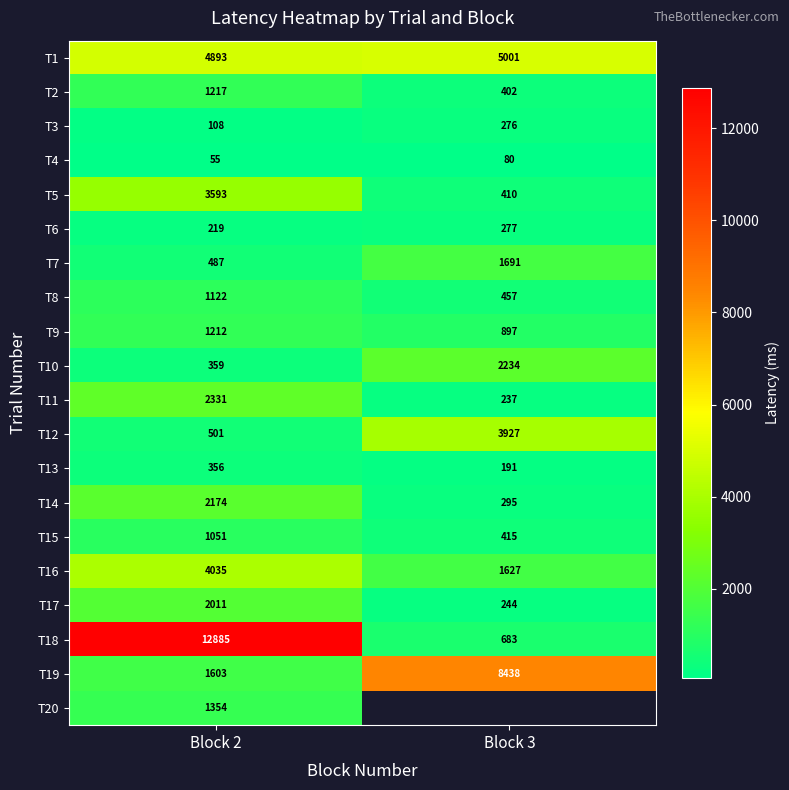

What is the difference between the highest and lowest values at Block 2?

12830